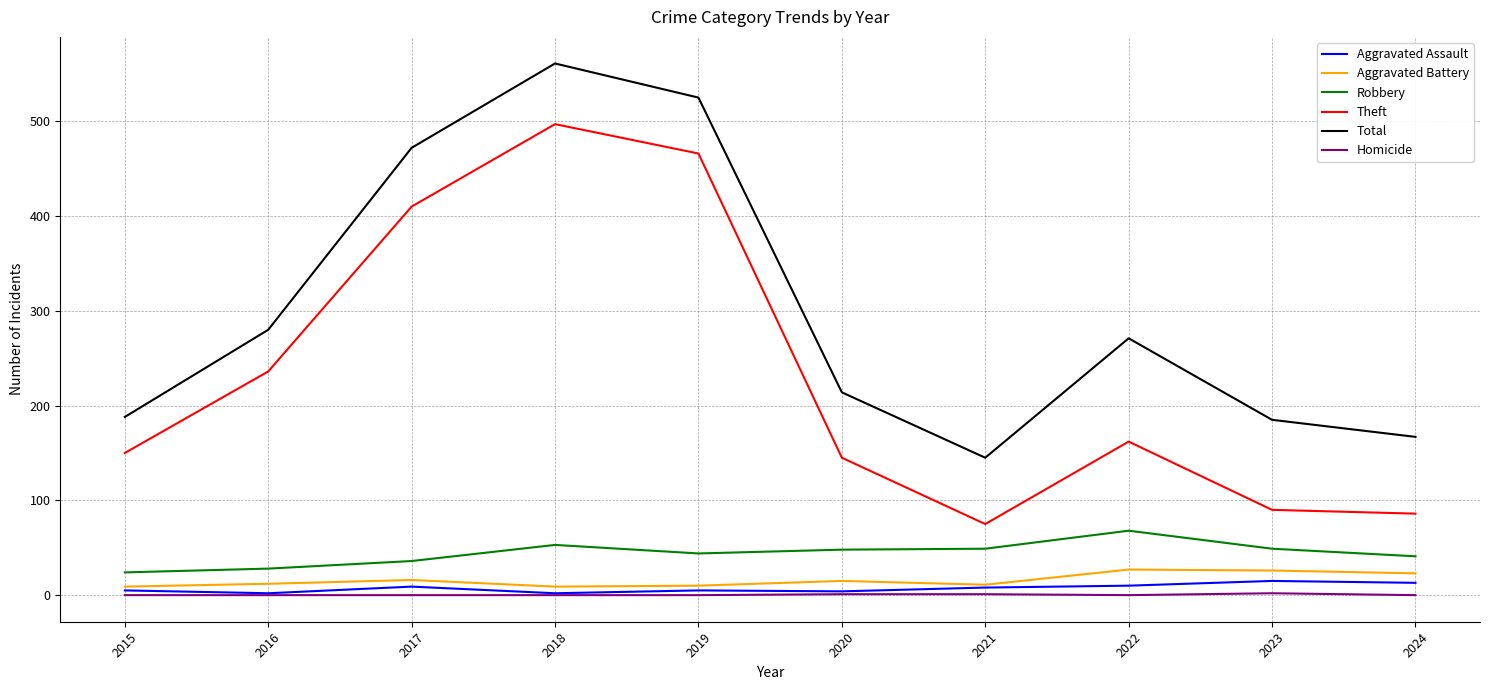

The Aggravated Assault series shows 15 at 2023. True or false?

True